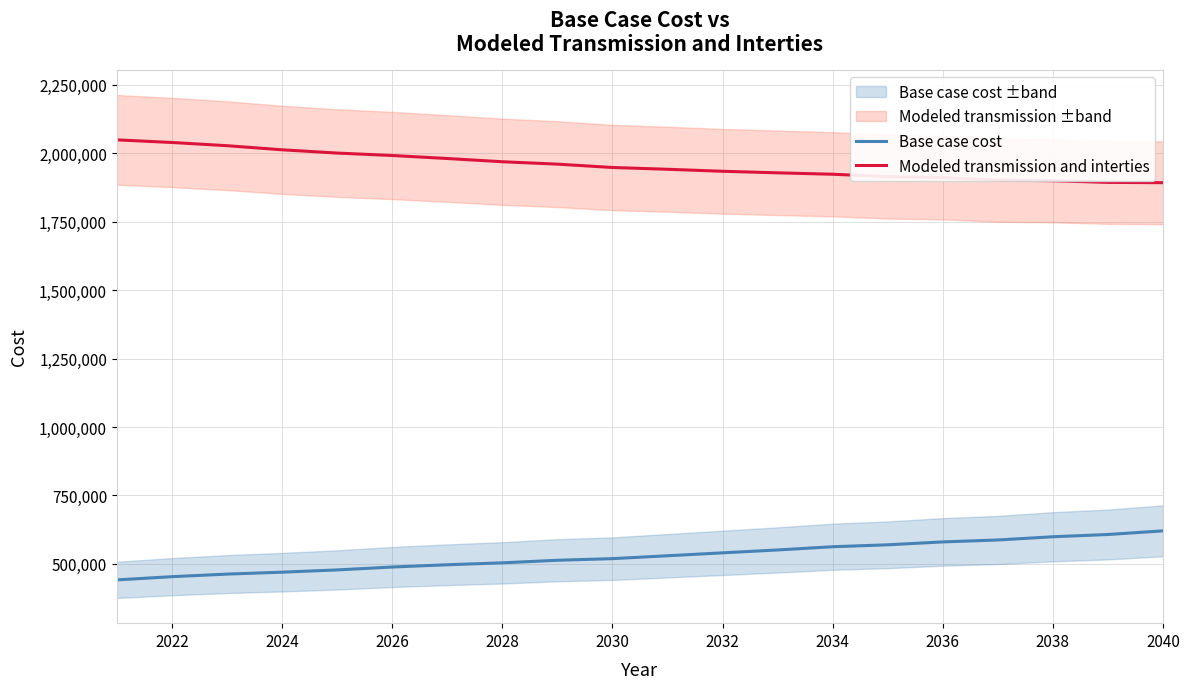

What is the sum of the Modeled transmission and interties values at 2032 and 2028?

3903411.9